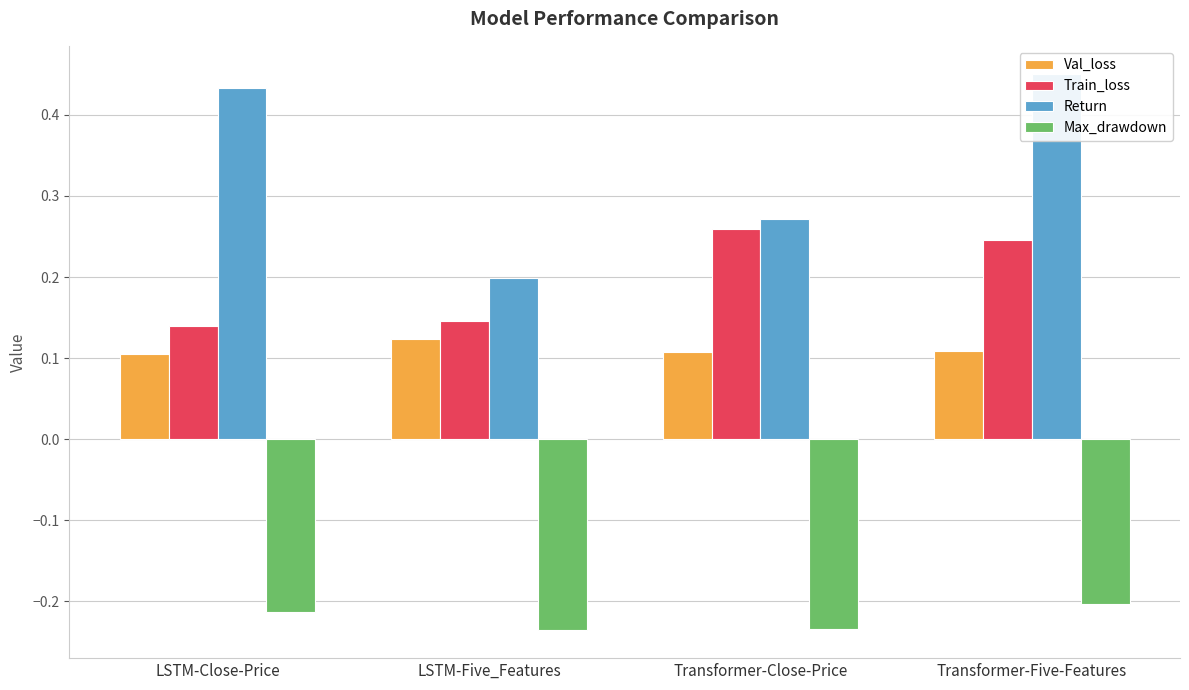

Reading left to right, list all the values displayed in this chart.

Val_loss: 0.1	0.1	0.1	0.1
Train_loss: 0.1	0.1	0.3	0.2
Return: 0.4	0.2	0.3	0.5
Max_drawdown: -0.2	-0.2	-0.2	-0.2